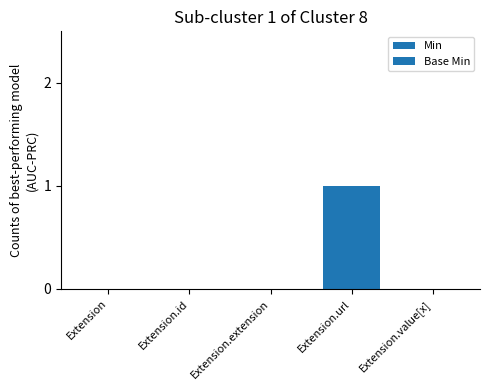

How many data points does each series have?

5